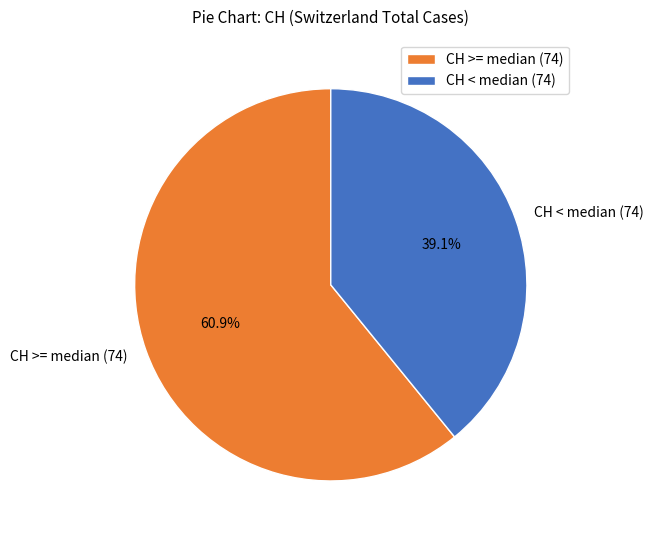

What percentage is NOT represented by CH < median (74)?

60.9%